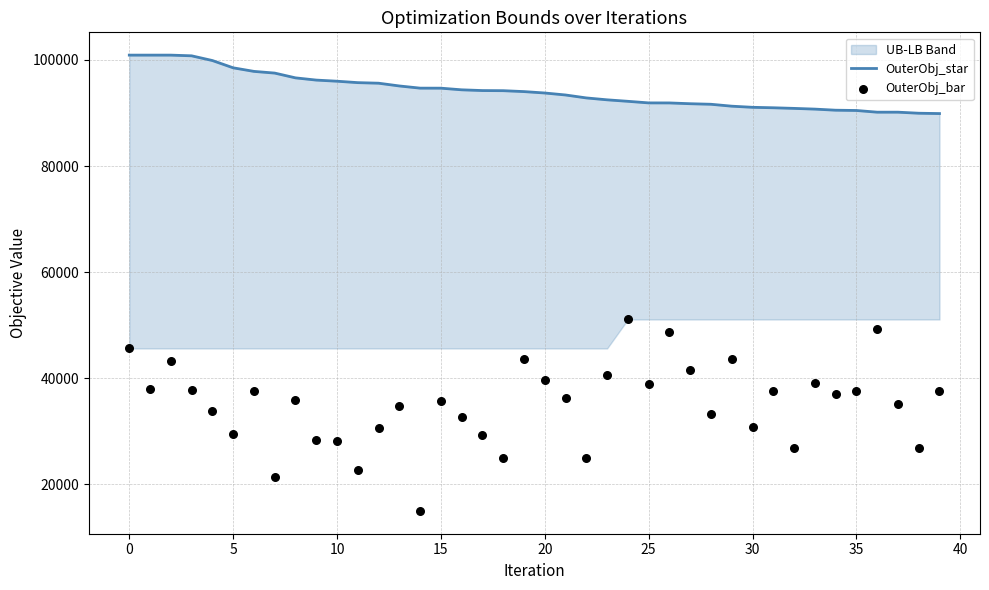

What is the total value across all series at 18?

119114